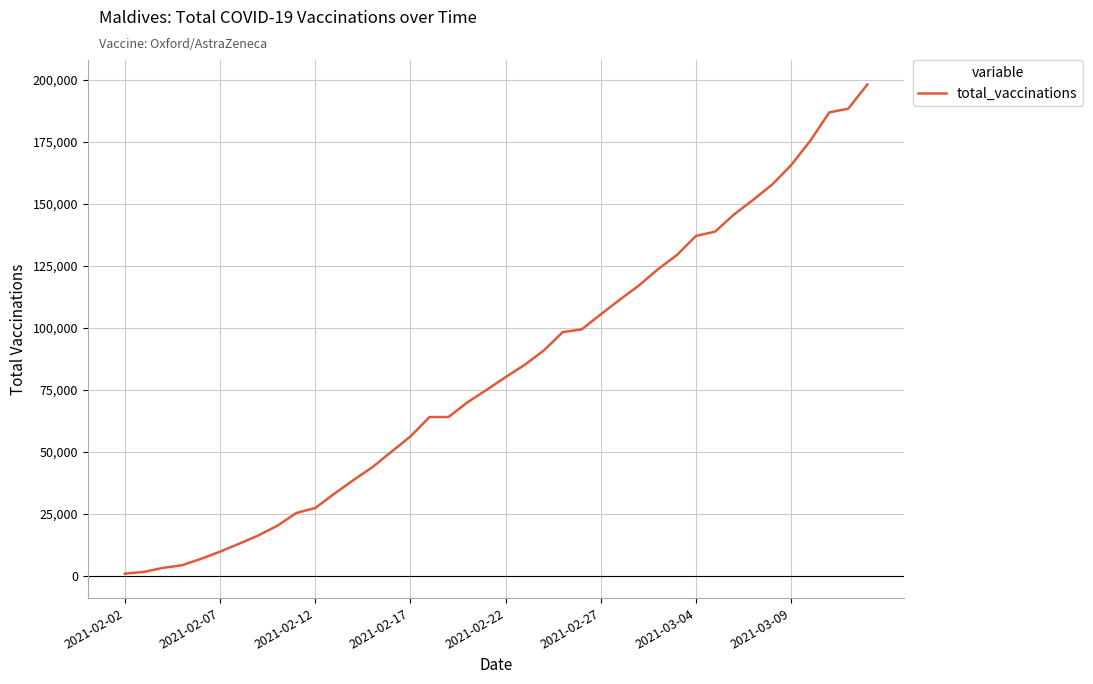

Does the chart display data point markers on the line(s)?

No